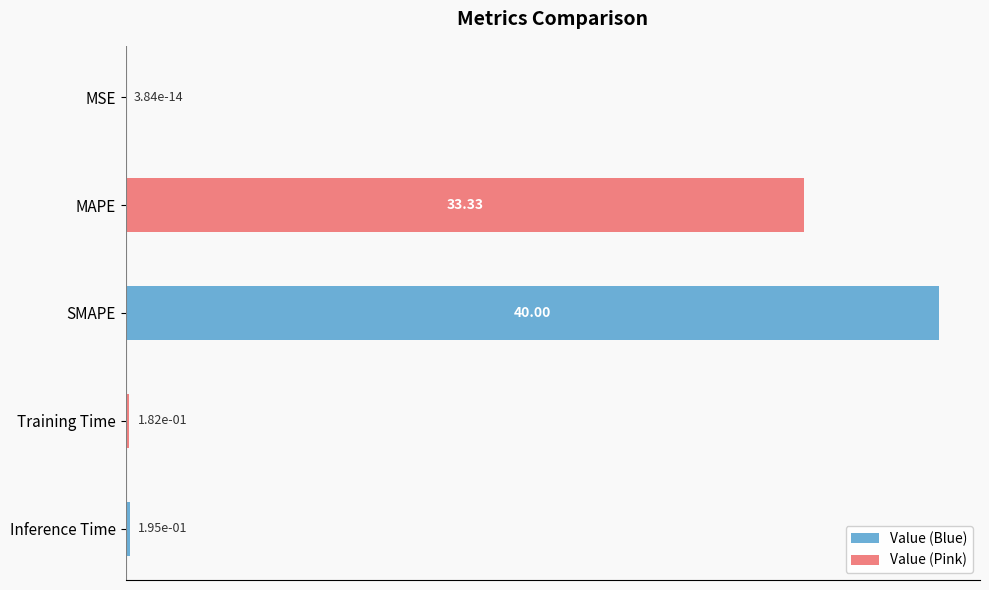

At which label is the value closest to 19?

MAPE